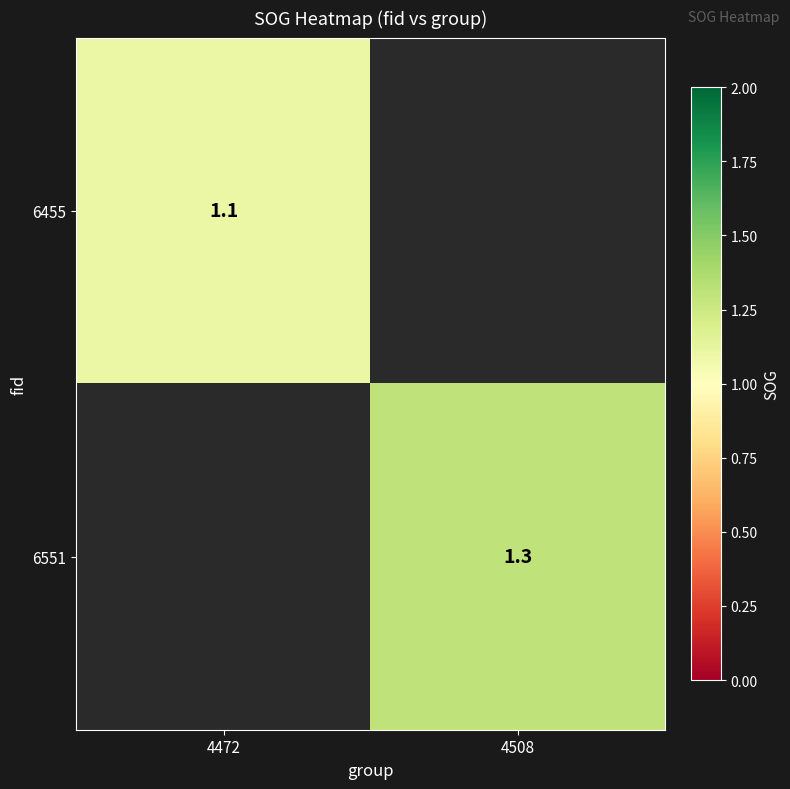

True or false: 6455 has a value of 0.4 at 4472.

False